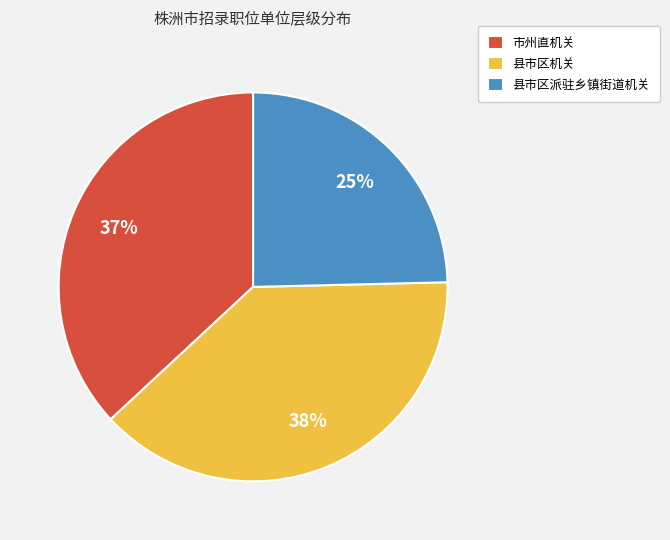

Which category has the biggest portion of the pie?

县市区机关